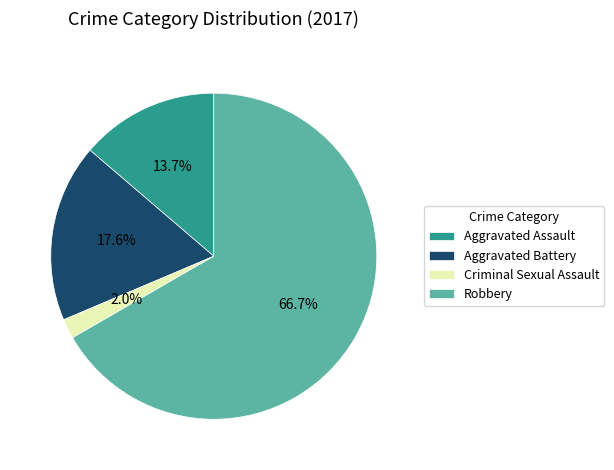

Which category has the smallest portion of the pie?

Criminal Sexual Assault